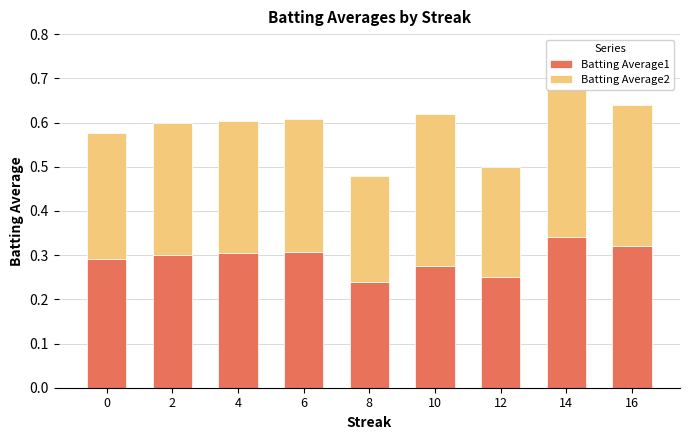

How many Batting Average1 values are between 0 and 1?

9